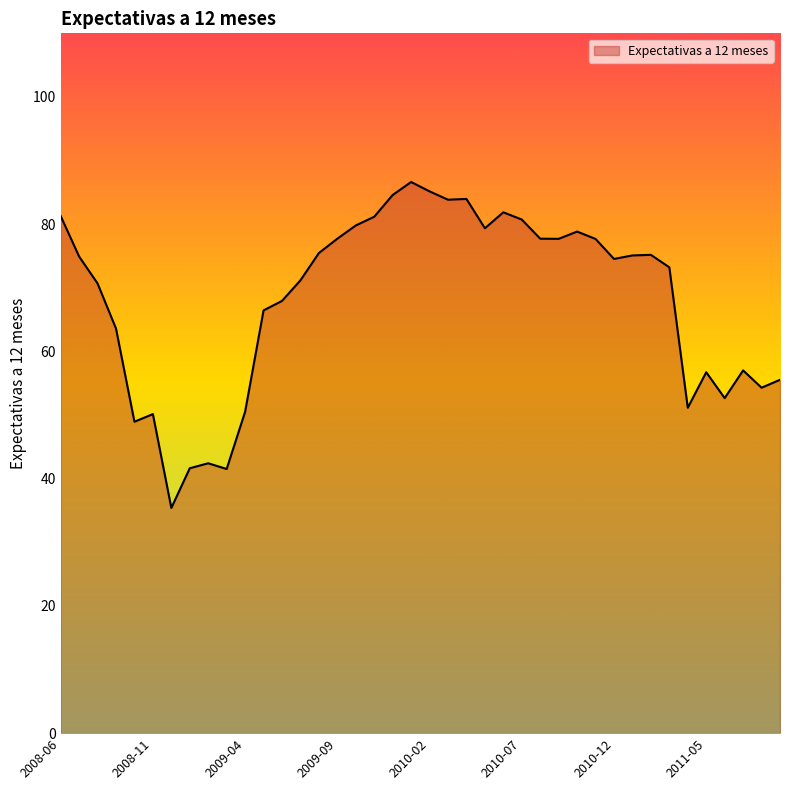

What is the difference between the maximum and minimum values?

51.2